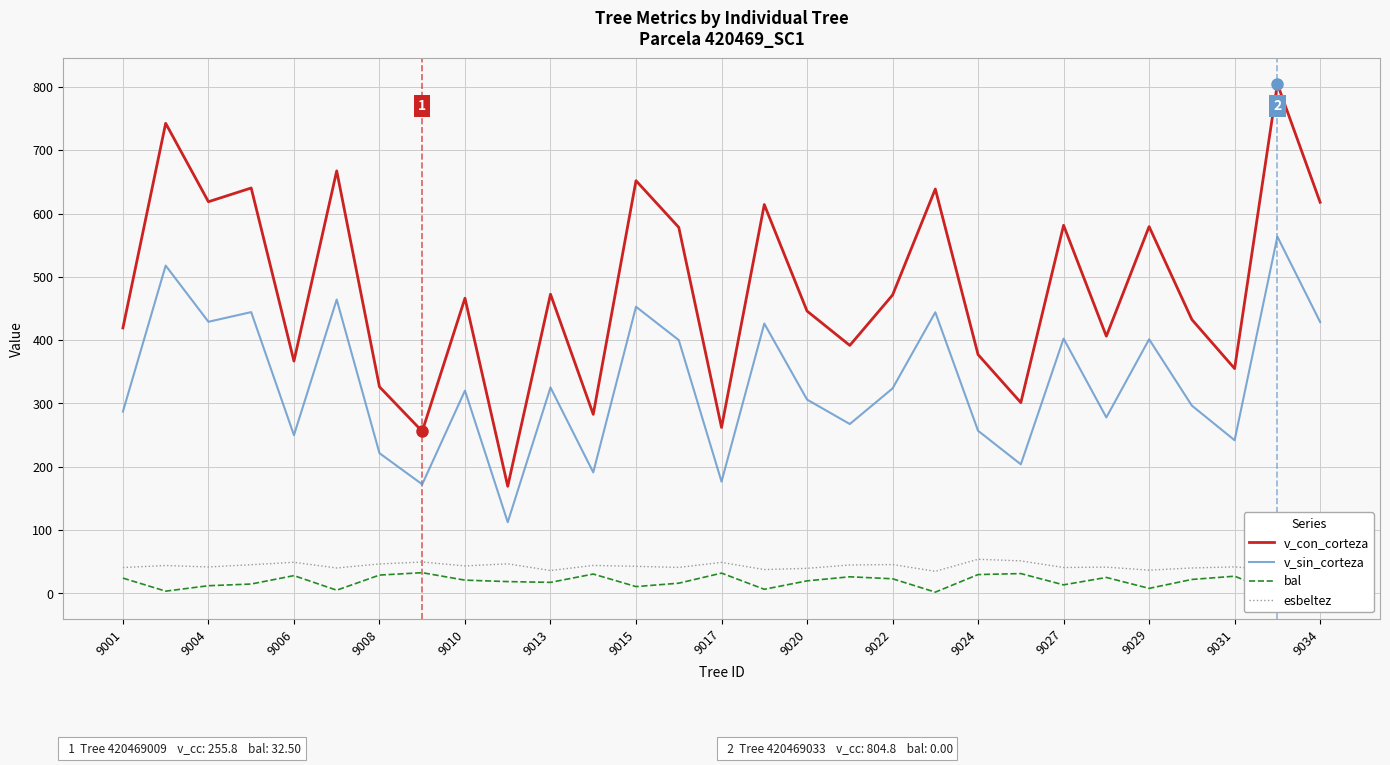

True or false: v_con_corteza and v_sin_corteza intersect in this chart.

False